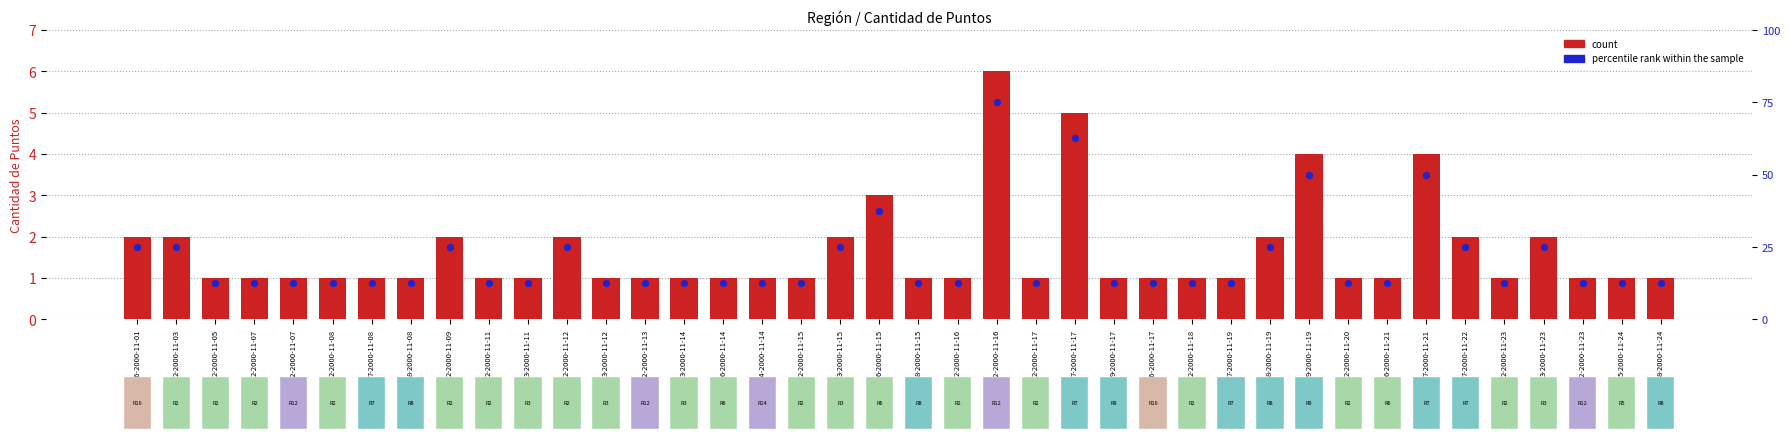

What is the total value across all series at 7-2000-11-08?

2